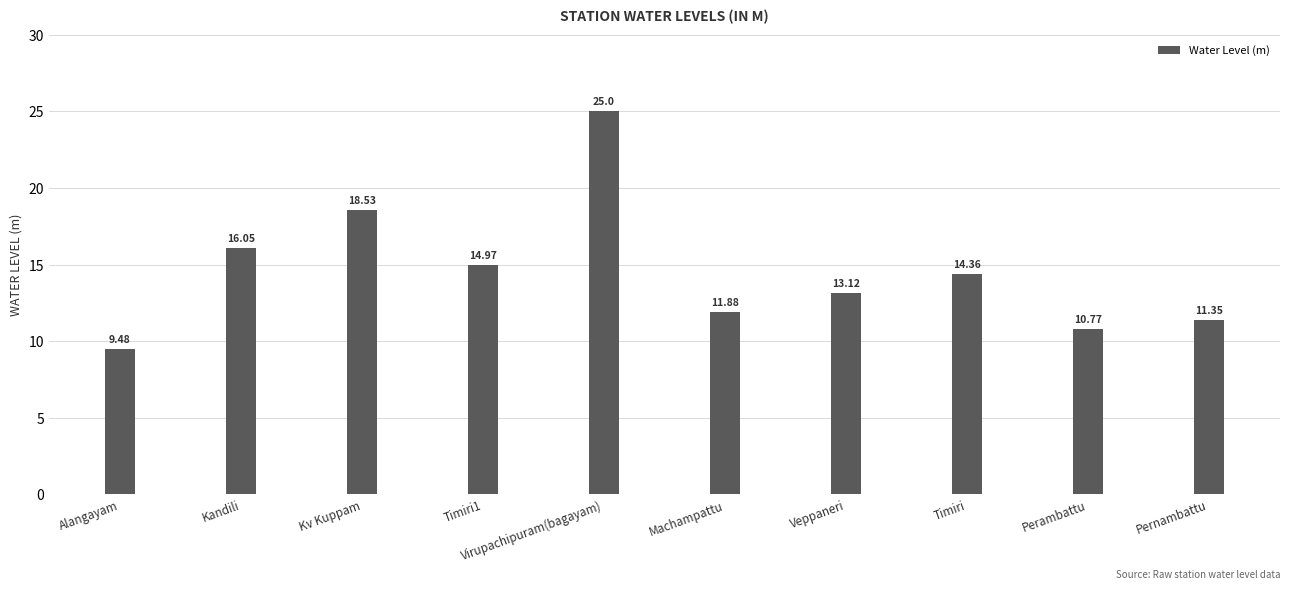

What is the maximum value shown in the chart?

25.0